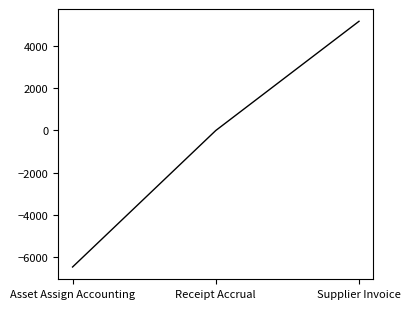

Reading left to right, list all the values displayed in this chart.

-6498.6	0.0	5199.1